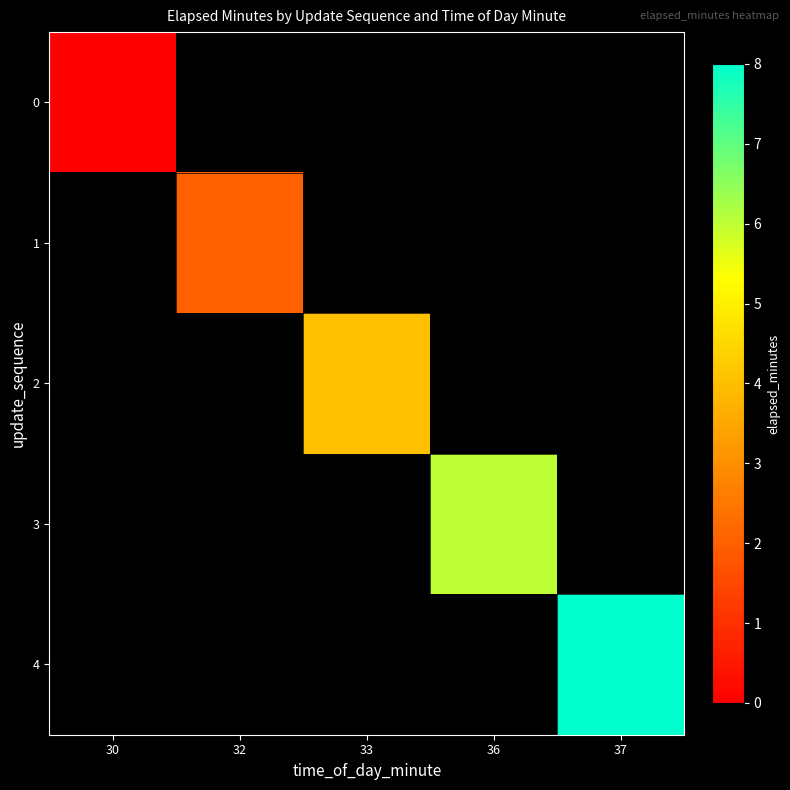

At how many categories does at least one series exceed 3?

3